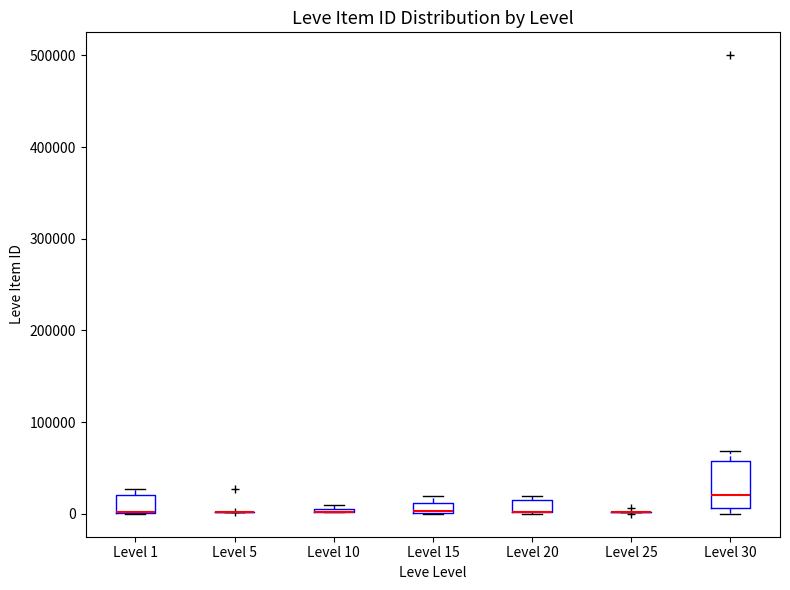

Which box is the tallest, from its lower edge to its upper edge?

Level 30